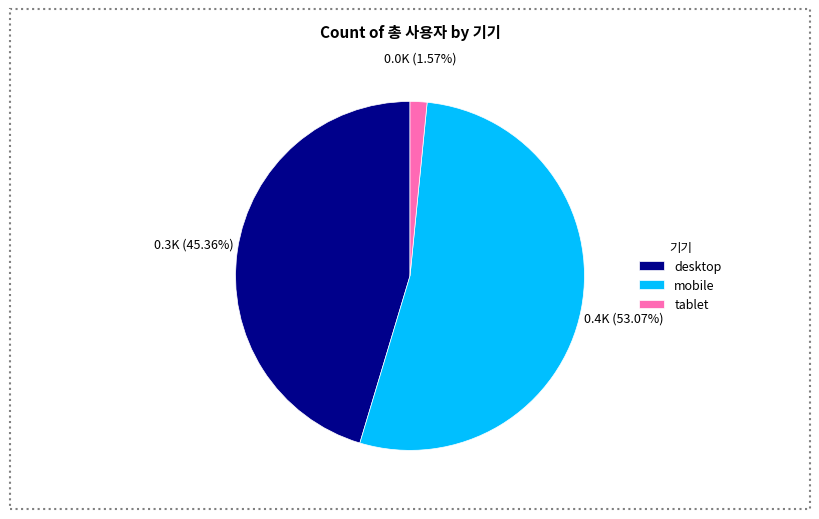

Rank the categories by value from highest to lowest.

mobile, desktop, tablet